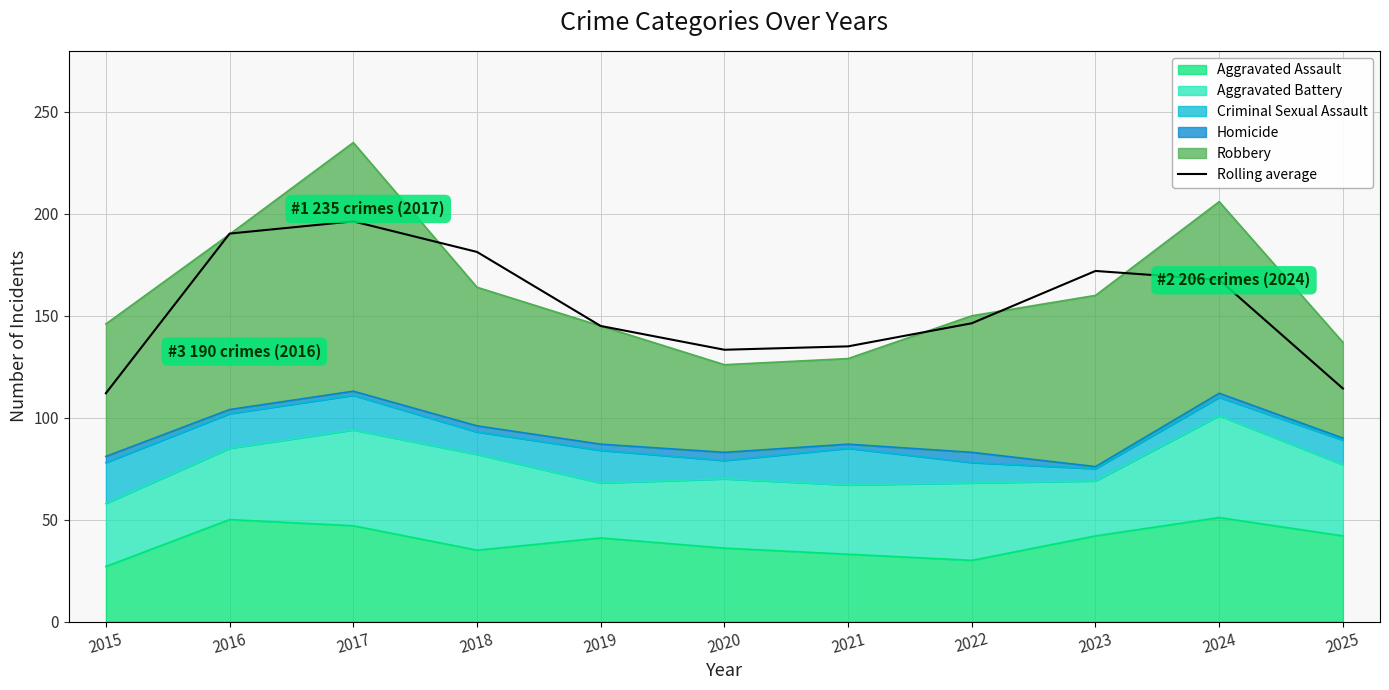

What is the value of the 4th point from the left?

181.3